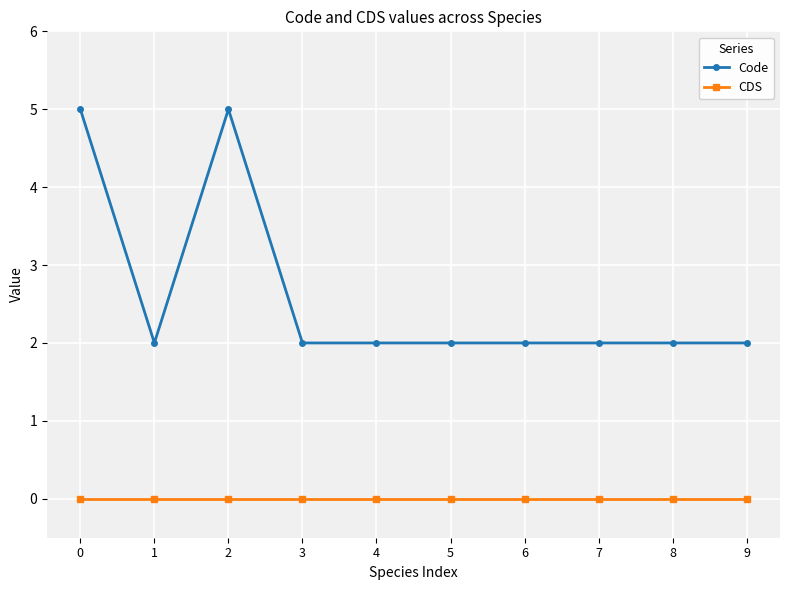

How many distinct data groups are displayed?

2